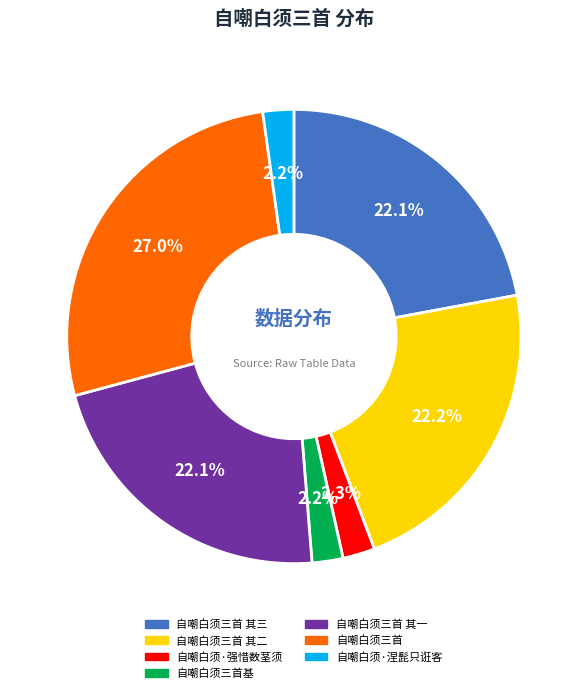

Between 自嘲白须三首基 and 自嘲白须三首 其一, which is larger?

自嘲白须三首 其一